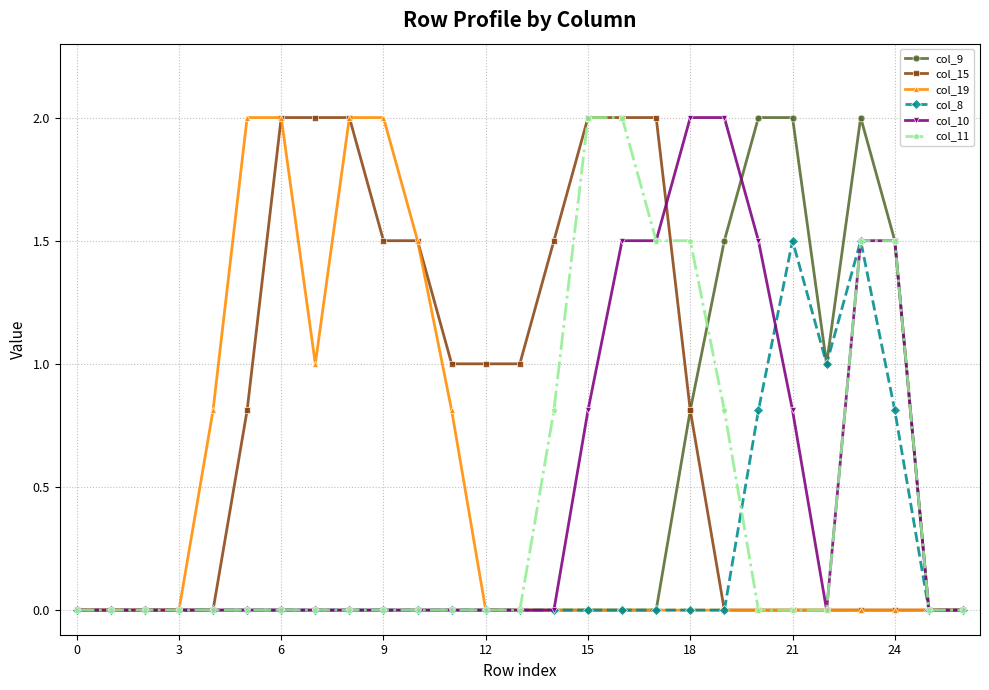

What is the maximum value shown in the chart?

2.0